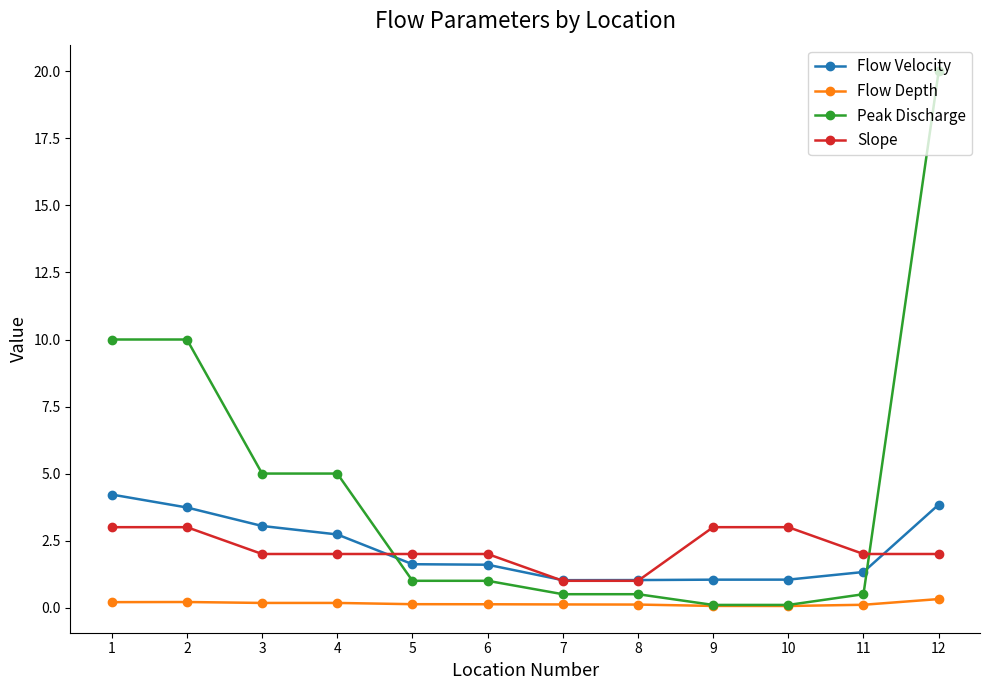

What is the minimum value for Flow Velocity?

1.0